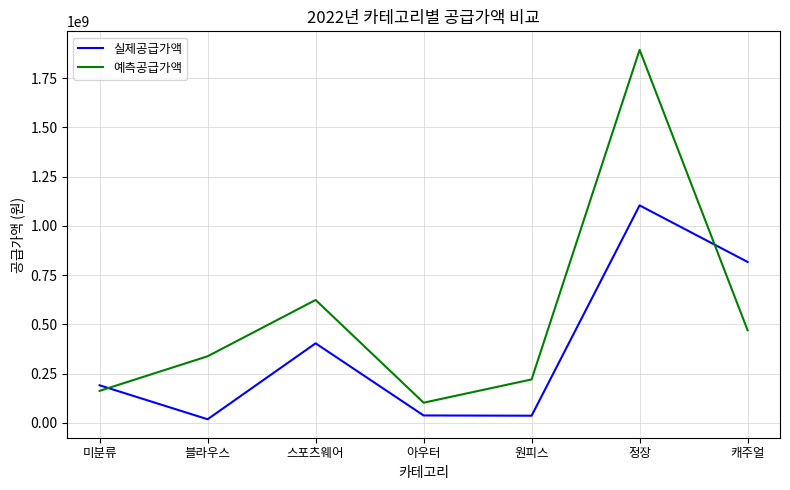

At which label is 예측공급가액 closest to 998144590?

스포츠웨어